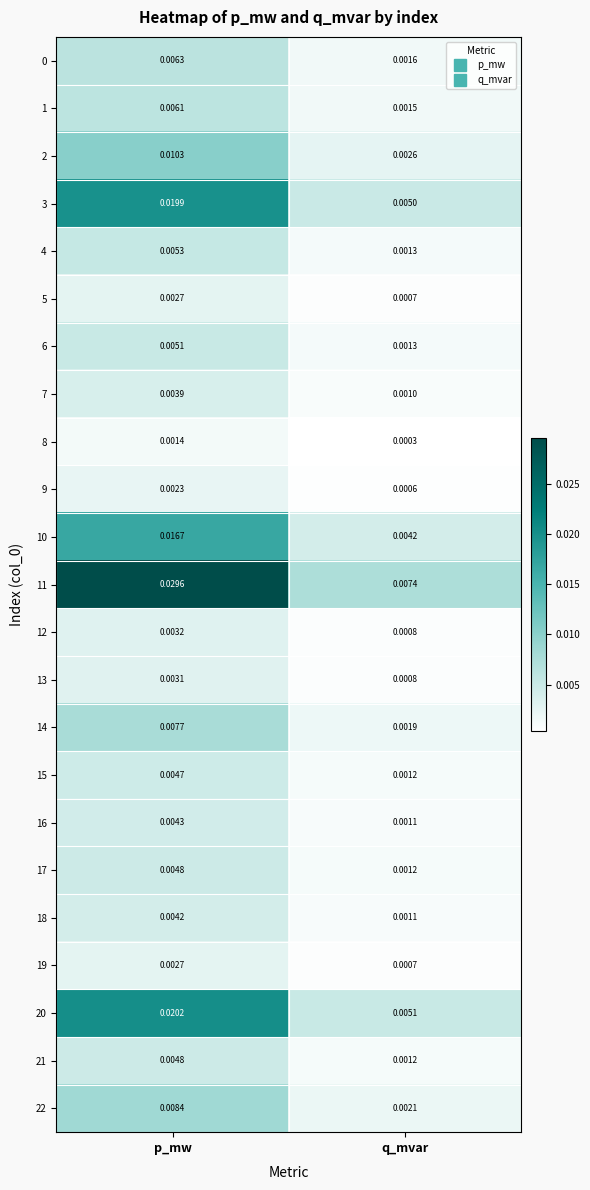

At which label is 11 closest to 0?

q_mvar